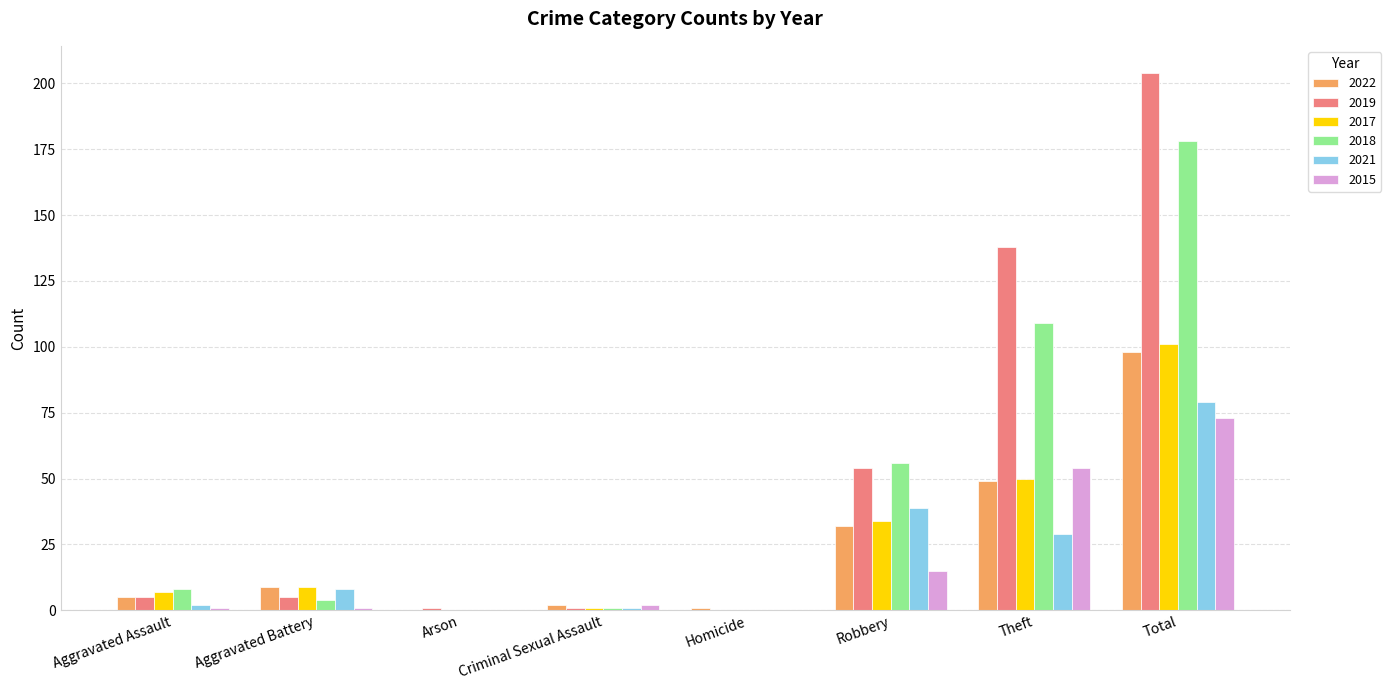

What is the sum of all 2018 values?

356